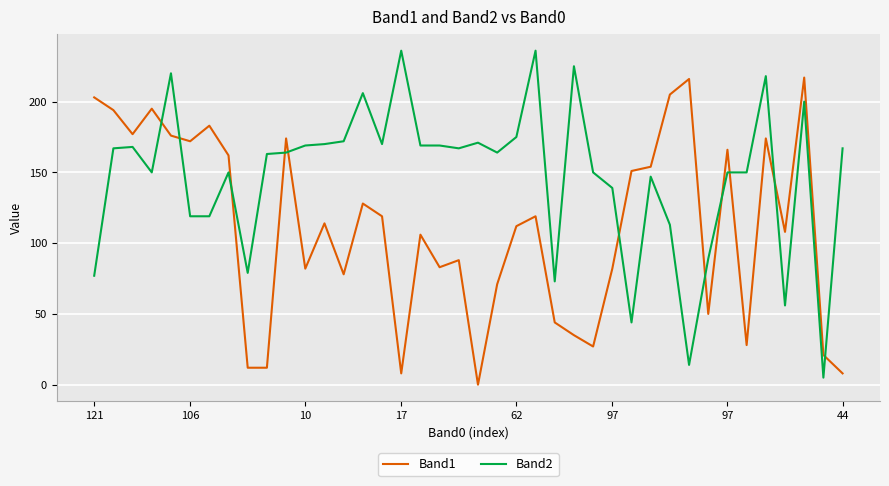

Rank the series by their average value, from highest to lowest.

Band2, Band1